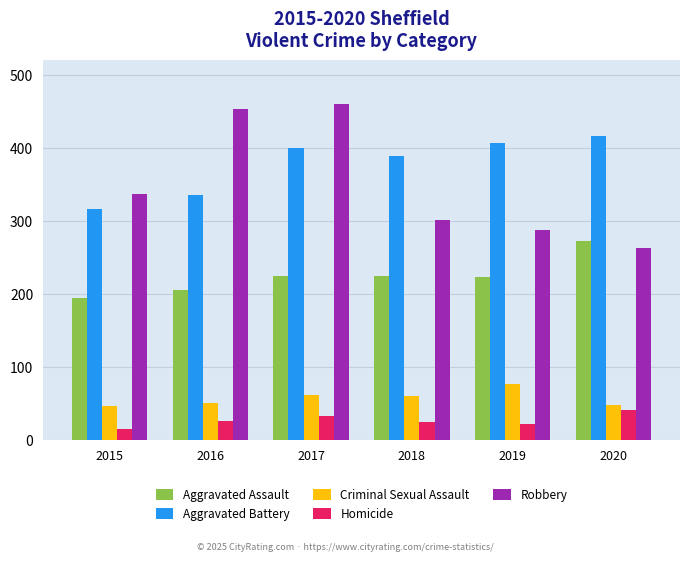

List the series in order of their peak value, highest first.

Robbery, Aggravated Battery, Aggravated Assault, Criminal Sexual Assault, Homicide